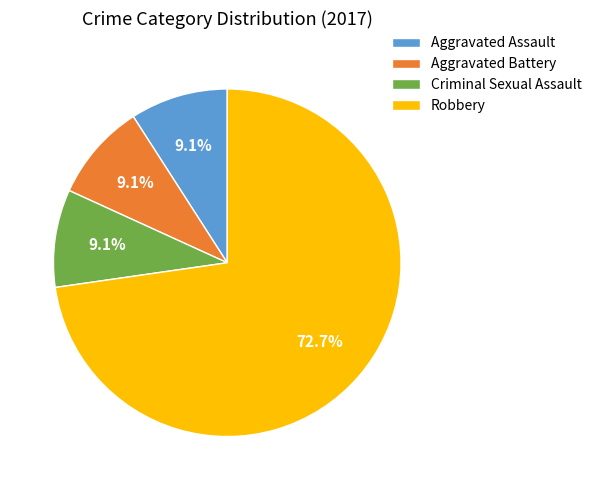

Which category has the biggest portion of the pie?

Robbery